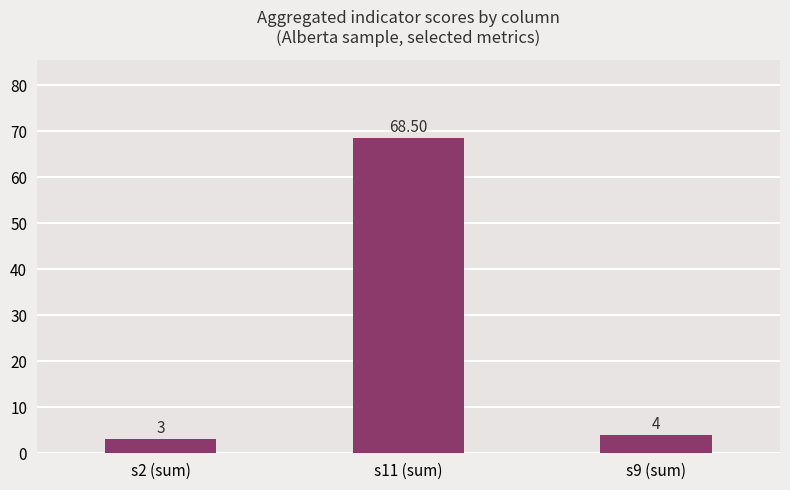

What is the value of the 3rd bar from the left?

4.0